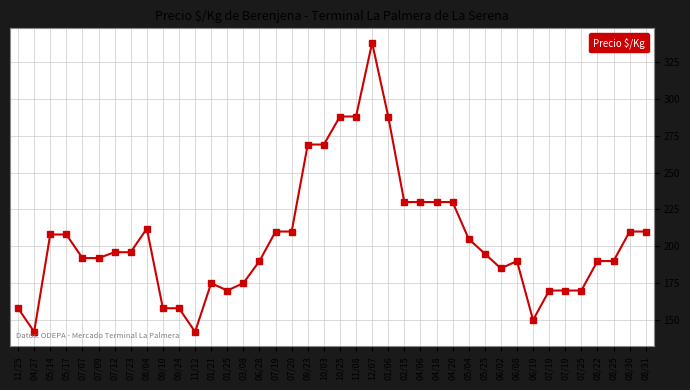

At which label is the value closest to 240?

02/15